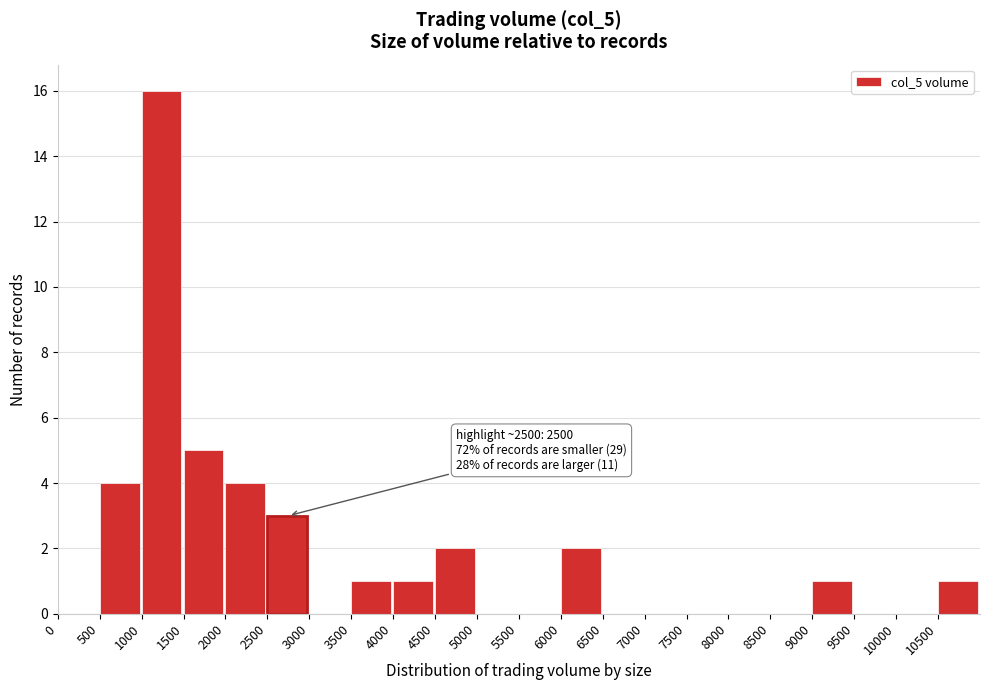

Over which range of the x-axis is the bar tallest?

1000 to 1500